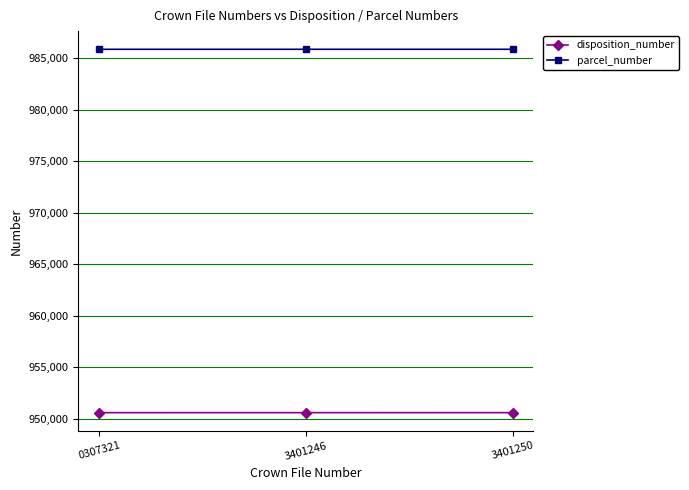

What is the maximum value for parcel_number?

985889